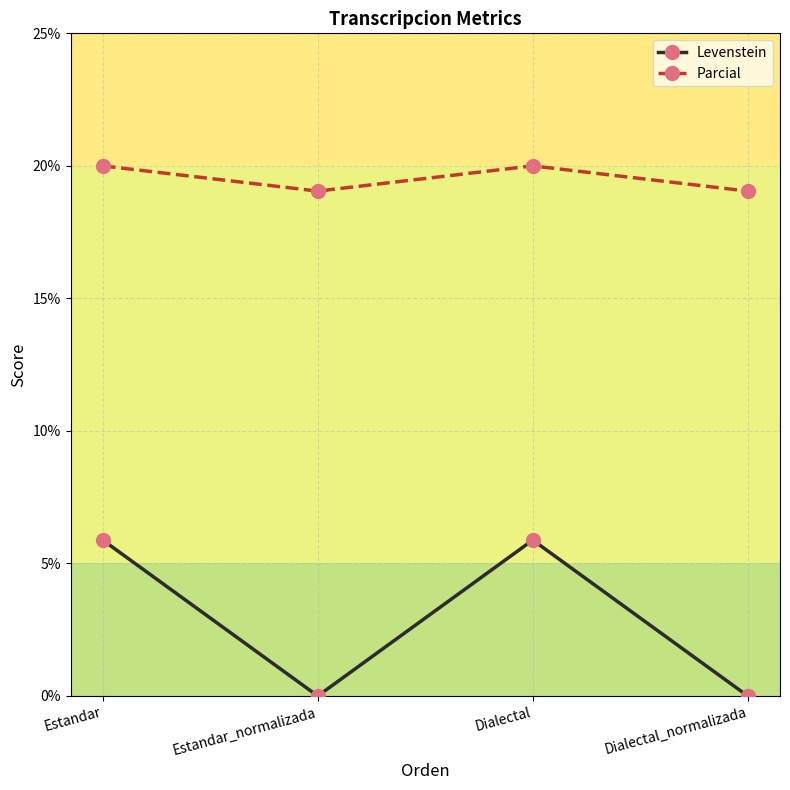

What is the sum of all Levenstein values?

11.8